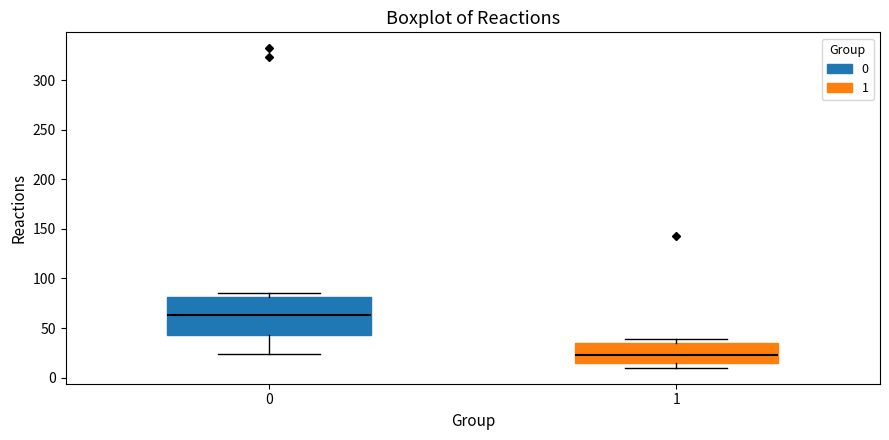

Where does the median line of the box at x = 0 sit on the y-axis? The values are not printed on the chart, so give them approximately, as read against the axis.

65